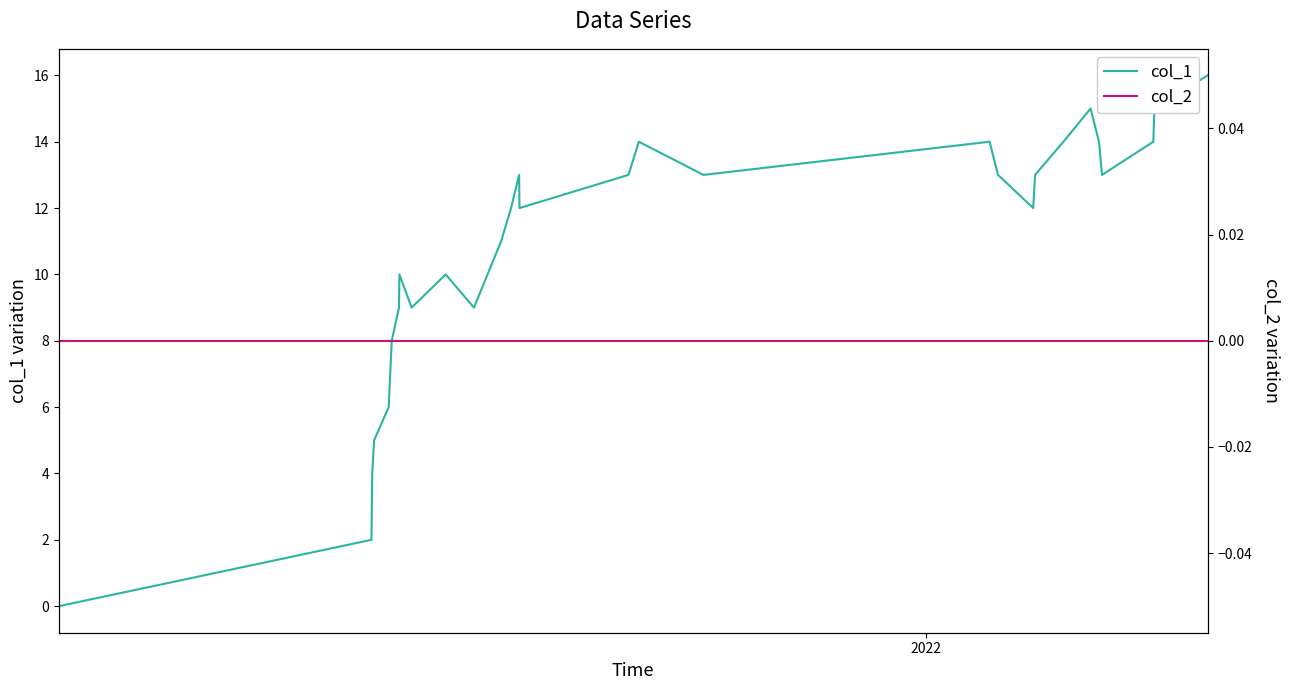

How many lines are shown in the chart?

2